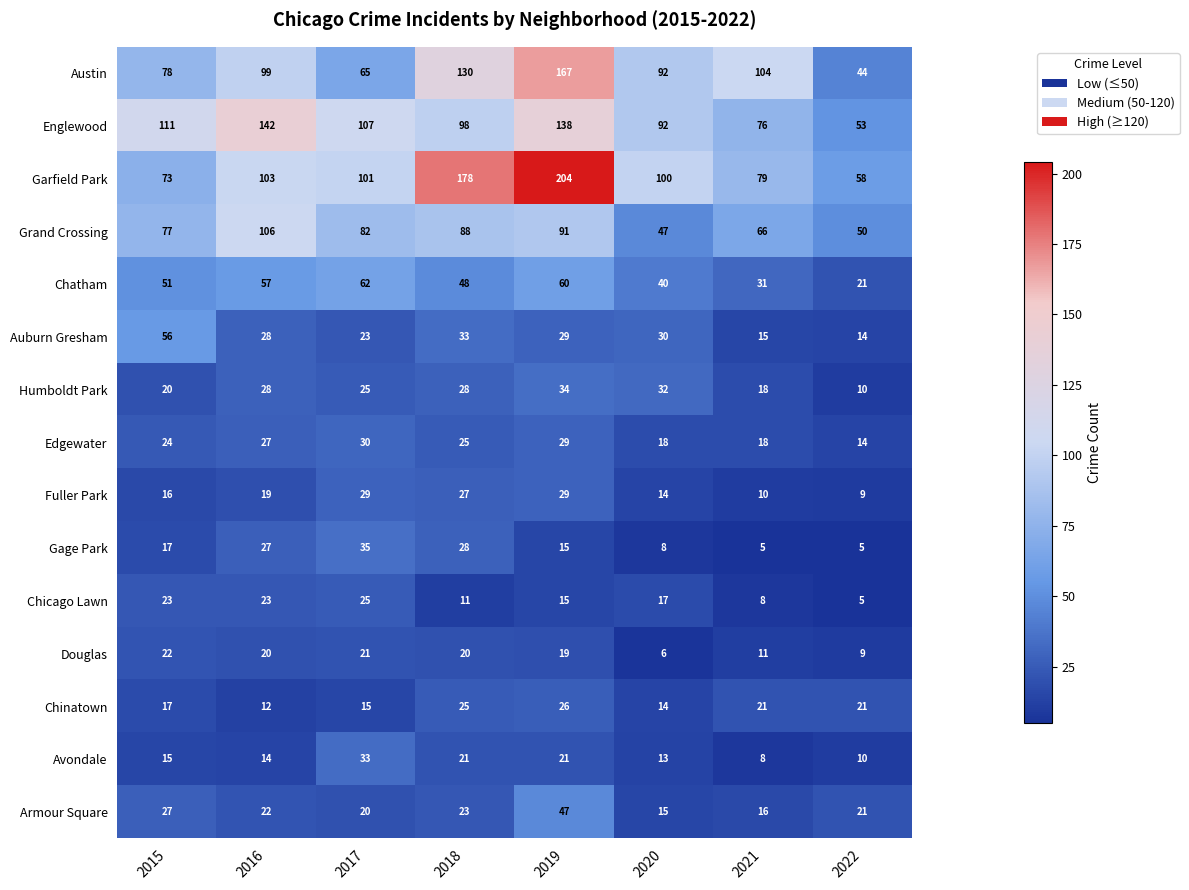

What is the difference between the maximum and minimum values in the Armour Square series?

32